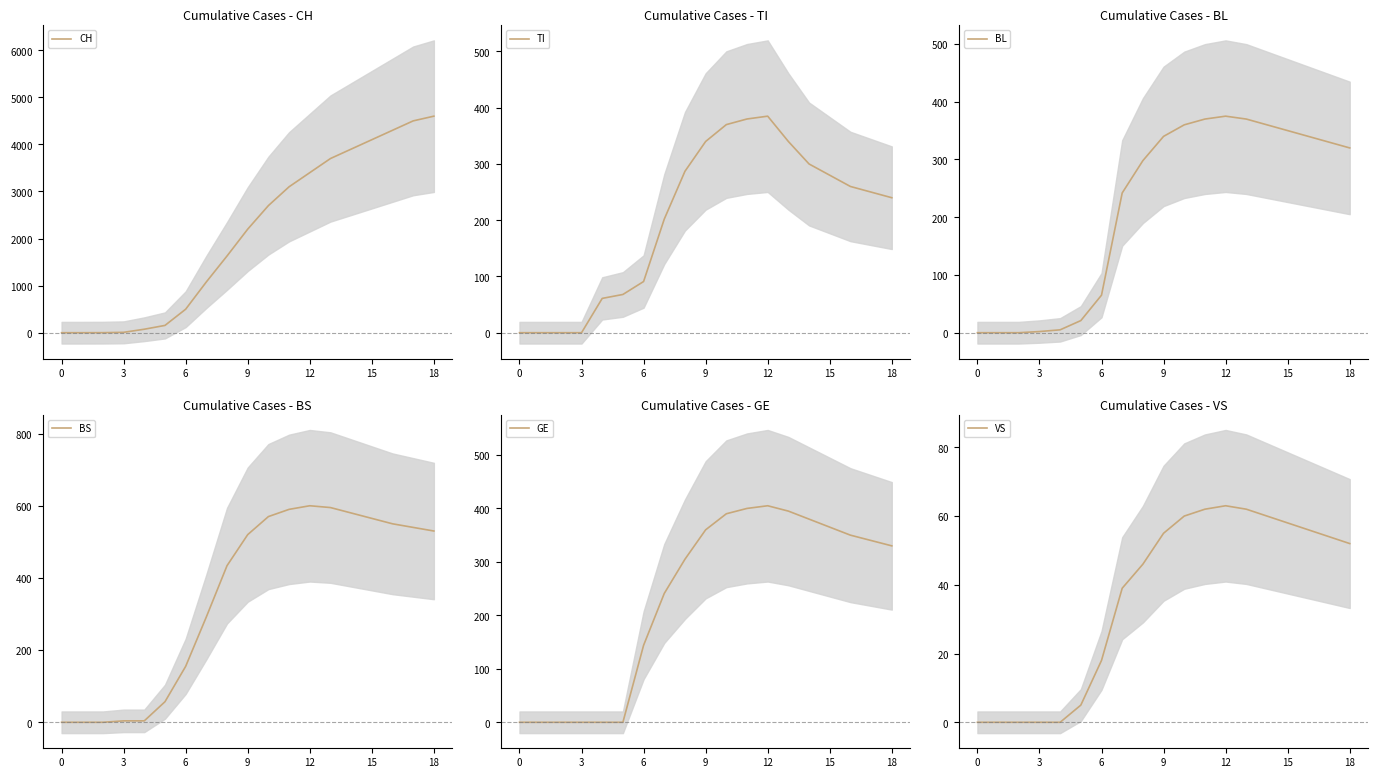

At which label does BL first exceed 320?

9